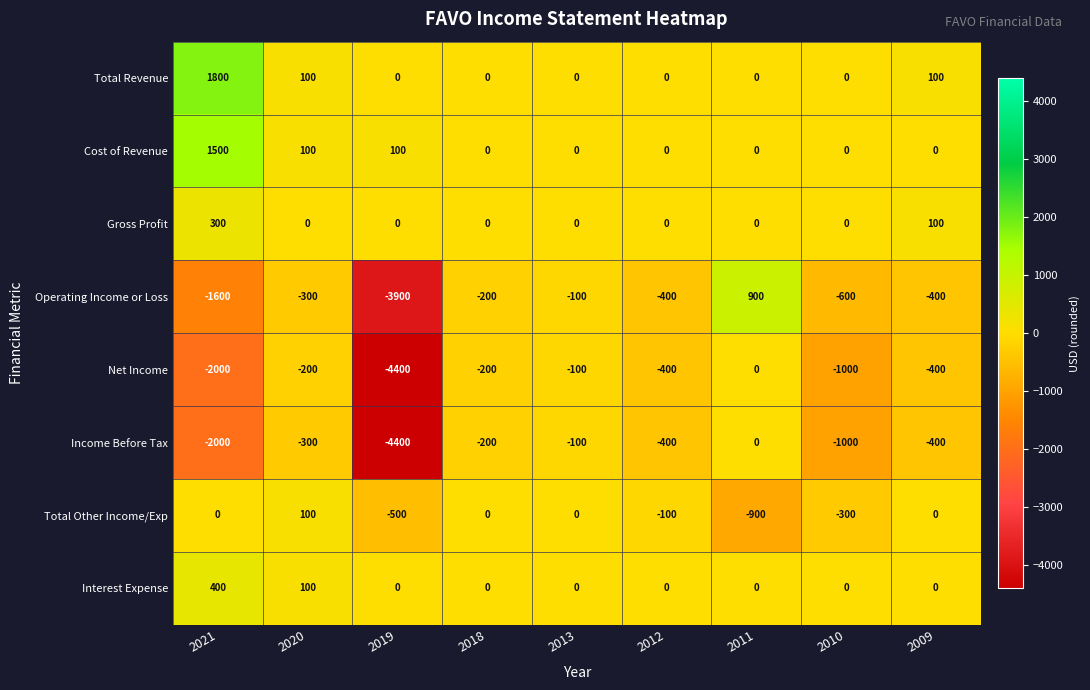

What is the total value across all series at 2010?

-2900